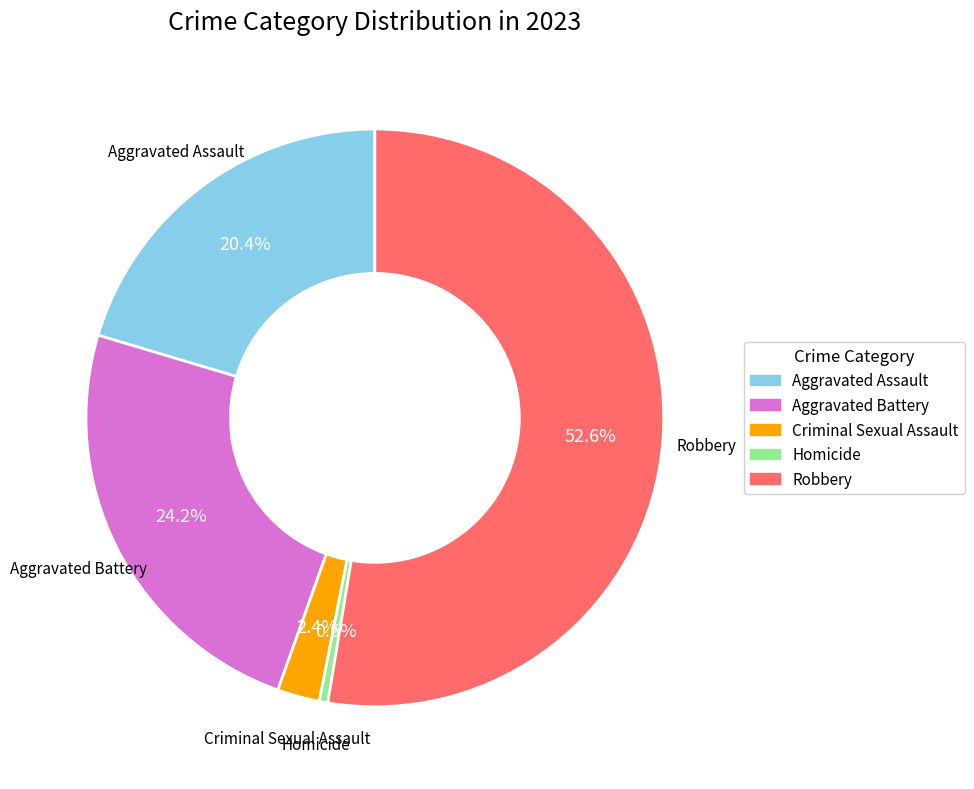

How many slices are in this pie chart?

5